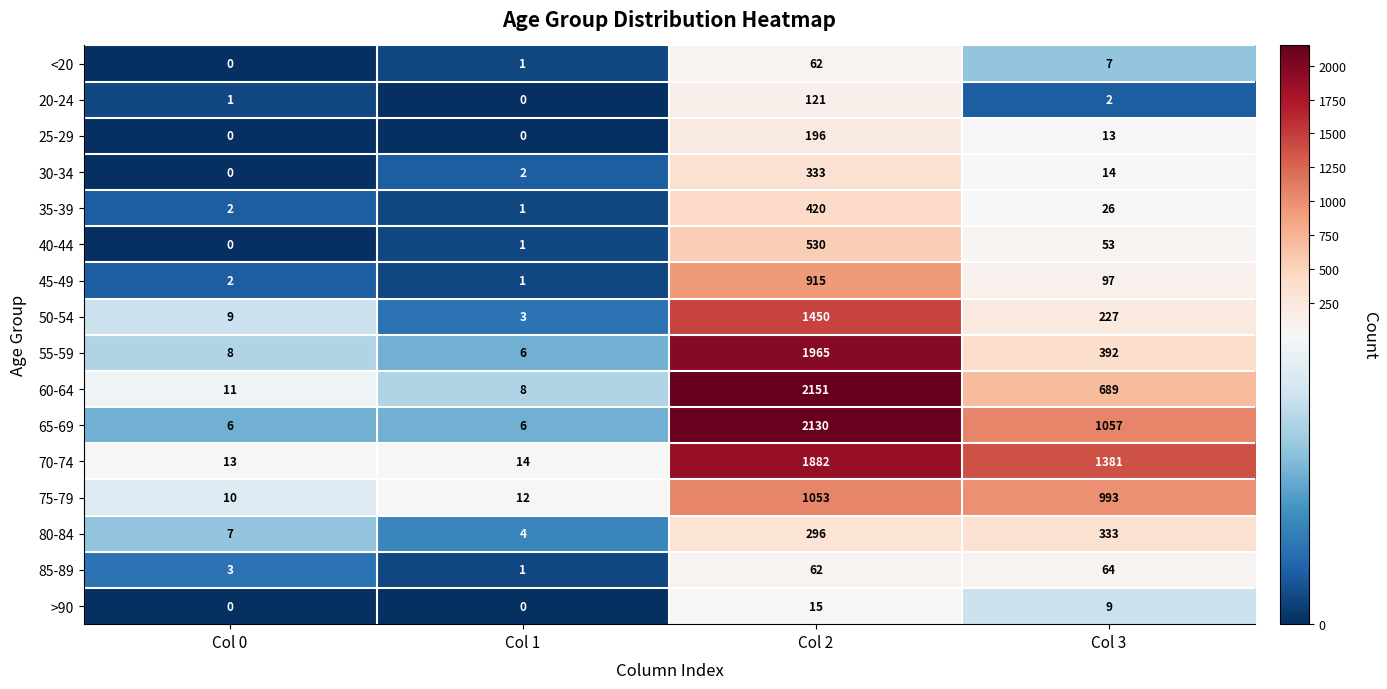

Which series has the largest range (max minus min)?

60-64